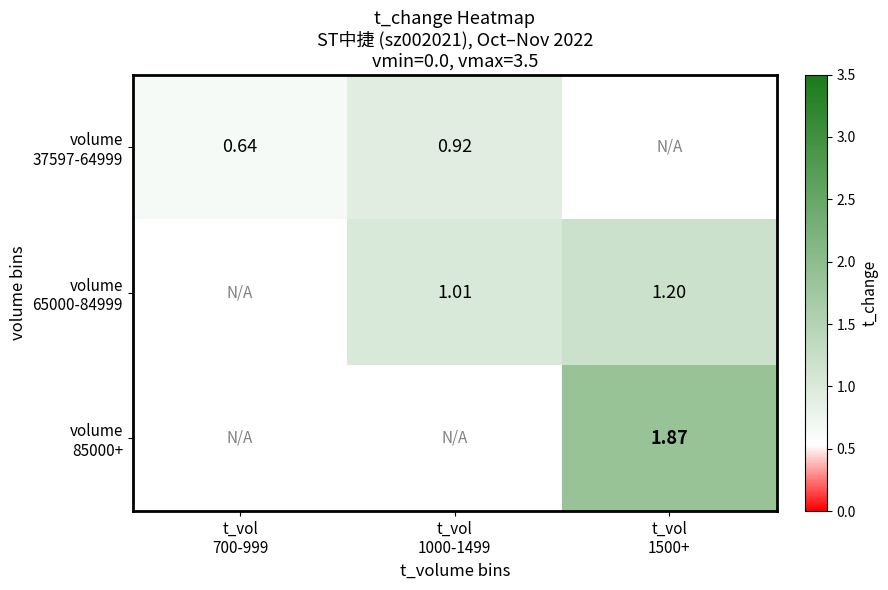

How many positive values does the volume 37597-64999 series have?

2